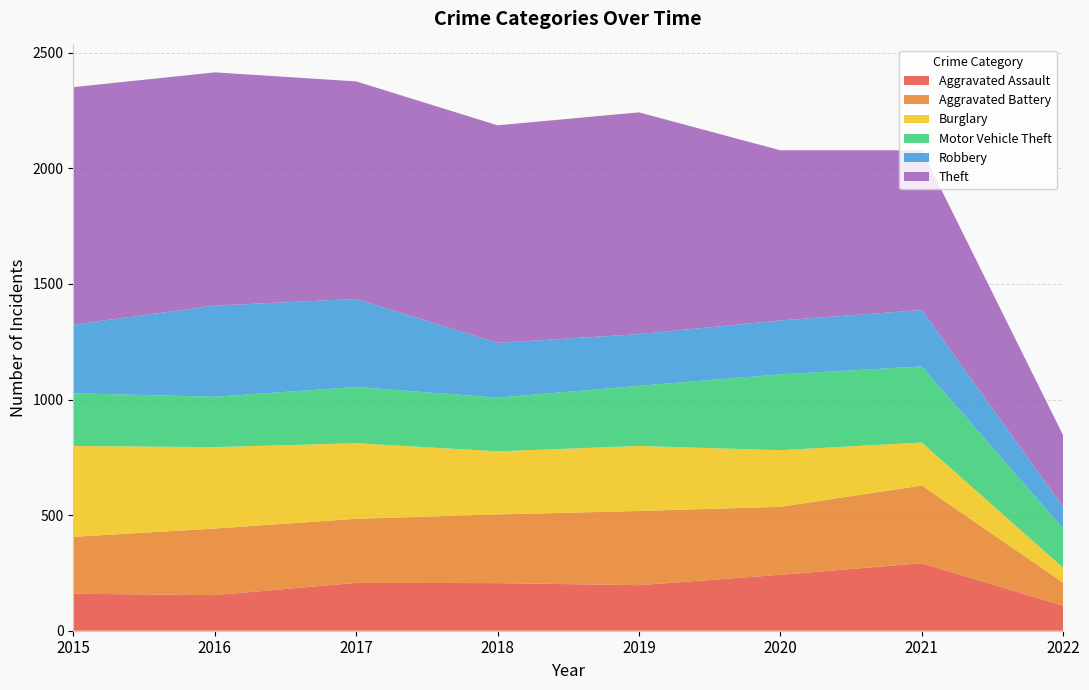

Reading right to left, list all the values displayed in this chart.

Aggravated Assault: 2022=108	2021=292	2020=242	2019=197	2018=206	2017=207	2016=154	2015=160
Aggravated Battery: 2022=100	2021=336	2020=294	2019=321	2018=297	2017=277	2016=288	2015=246
Burglary: 2022=64	2021=186	2020=245	2019=281	2018=273	2017=327	2016=352	2015=393
Motor Vehicle Theft: 2022=170	2021=329	2020=328	2019=260	2018=232	2017=243	2016=218	2015=228
Robbery: 2022=93	2021=244	2020=233	2019=224	2018=237	2017=381	2016=394	2015=297
Theft: 2022=310	2021=691	2020=736	2019=959	2018=941	2017=941	2016=1009	2015=1027